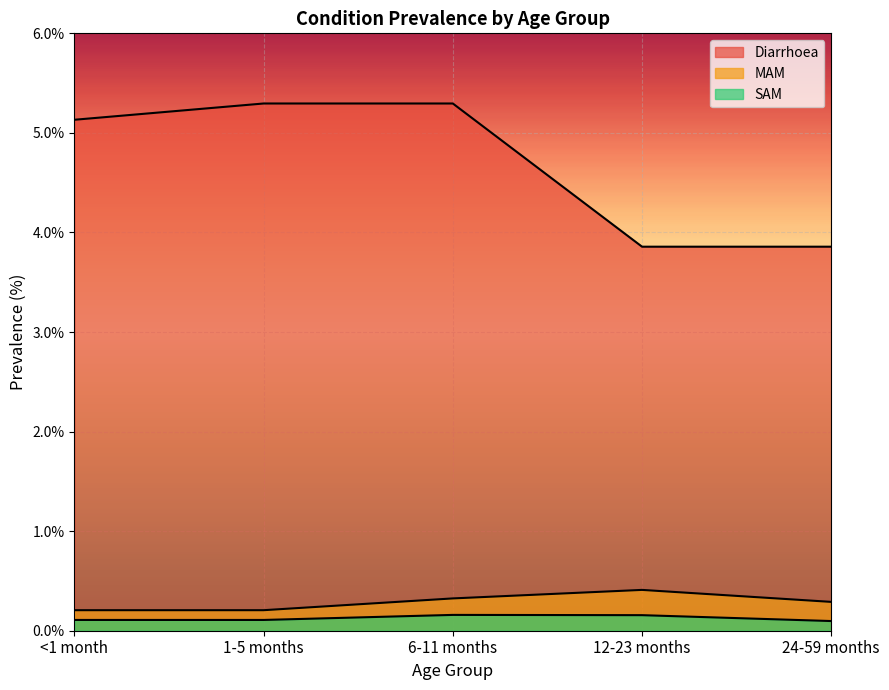

Count the number of data series in this chart.

3